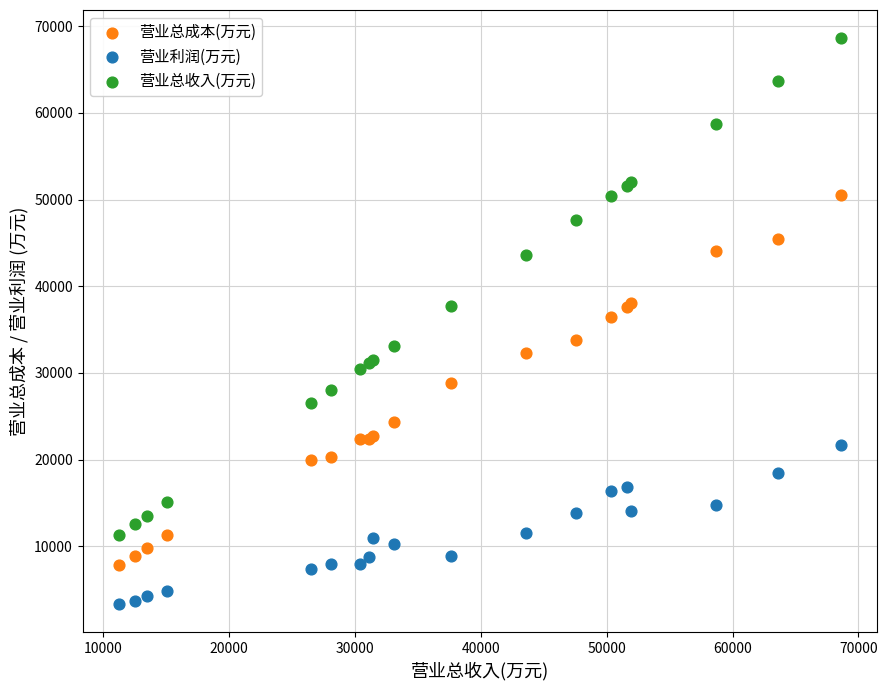

What is the X range (max minus min) for the scatter plot?

57330